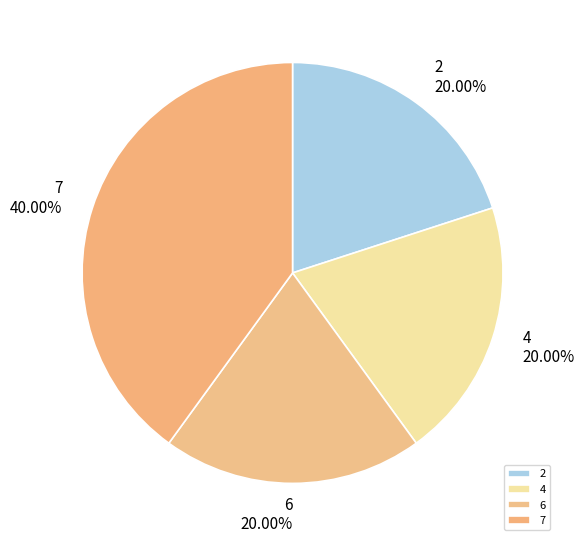

Does 2 represent more than half of the total?

No